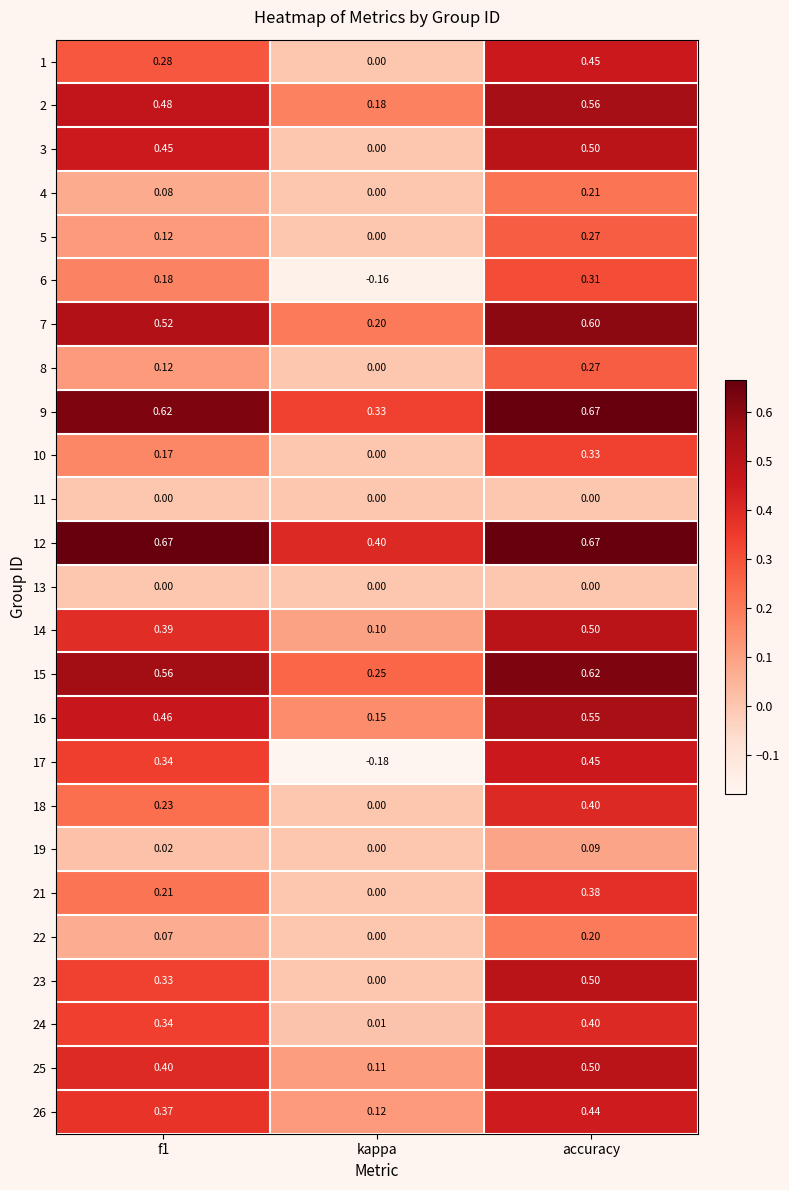

At which label is 16 closest to 0?

kappa